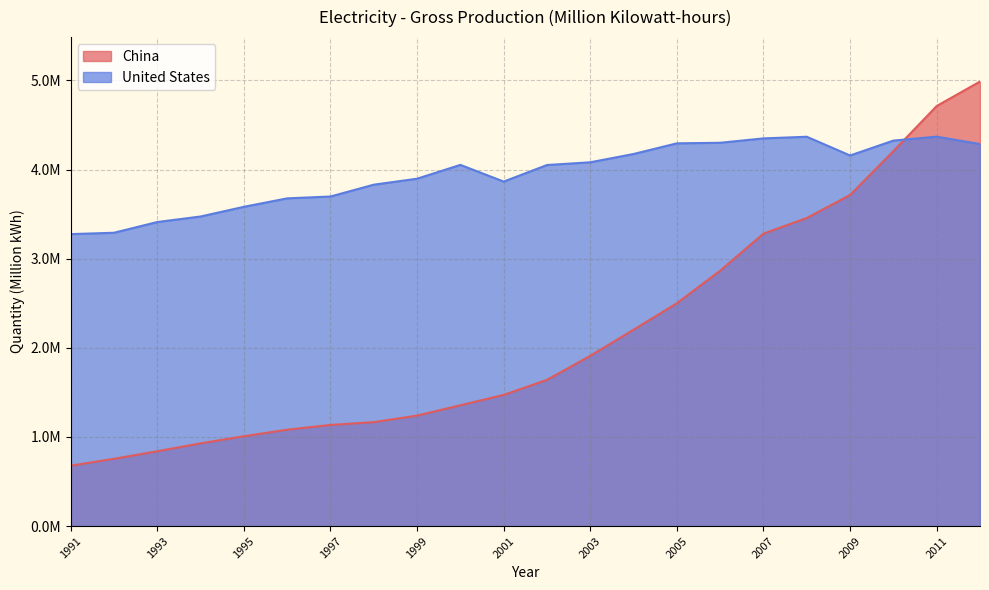

What is the difference between the second highest and second lowest values in the United States series?

1077151.0